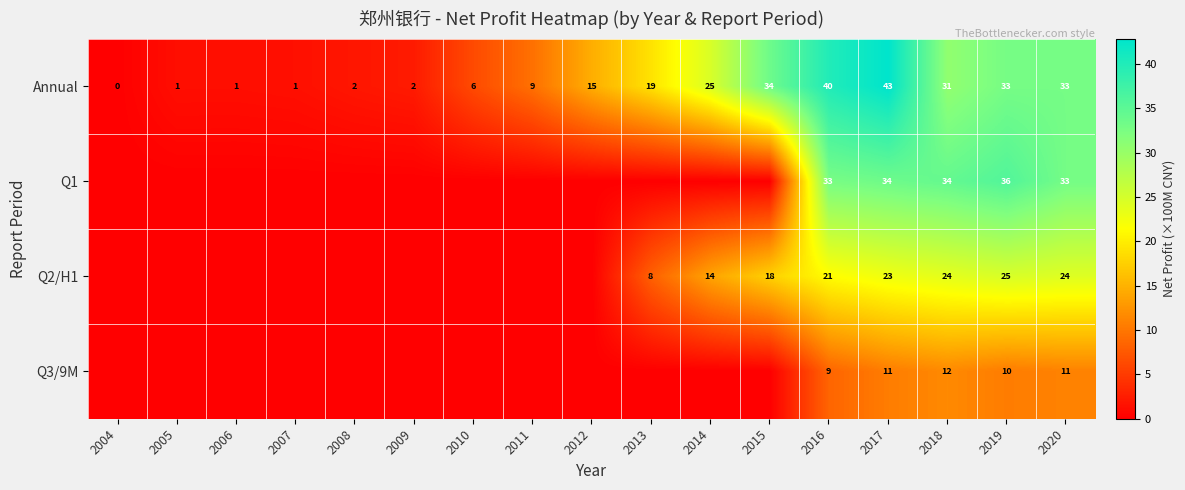

What is the highest value of the Annual series?

43